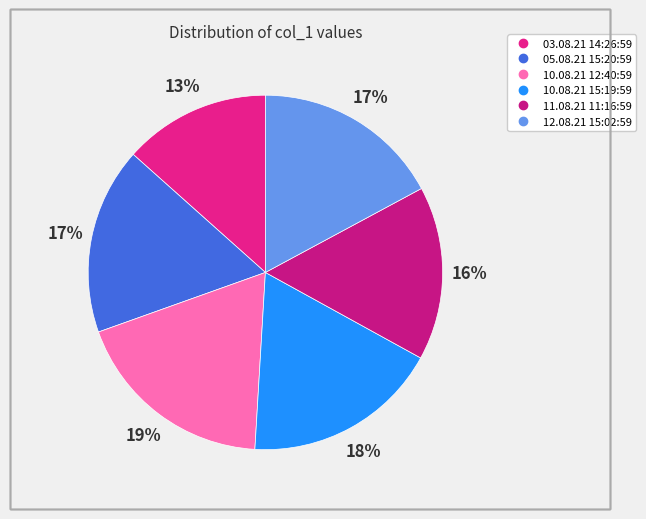

What is the total percentage of 11.08.21 11:16:59 and 12.08.21 15:02:59?

33.0%